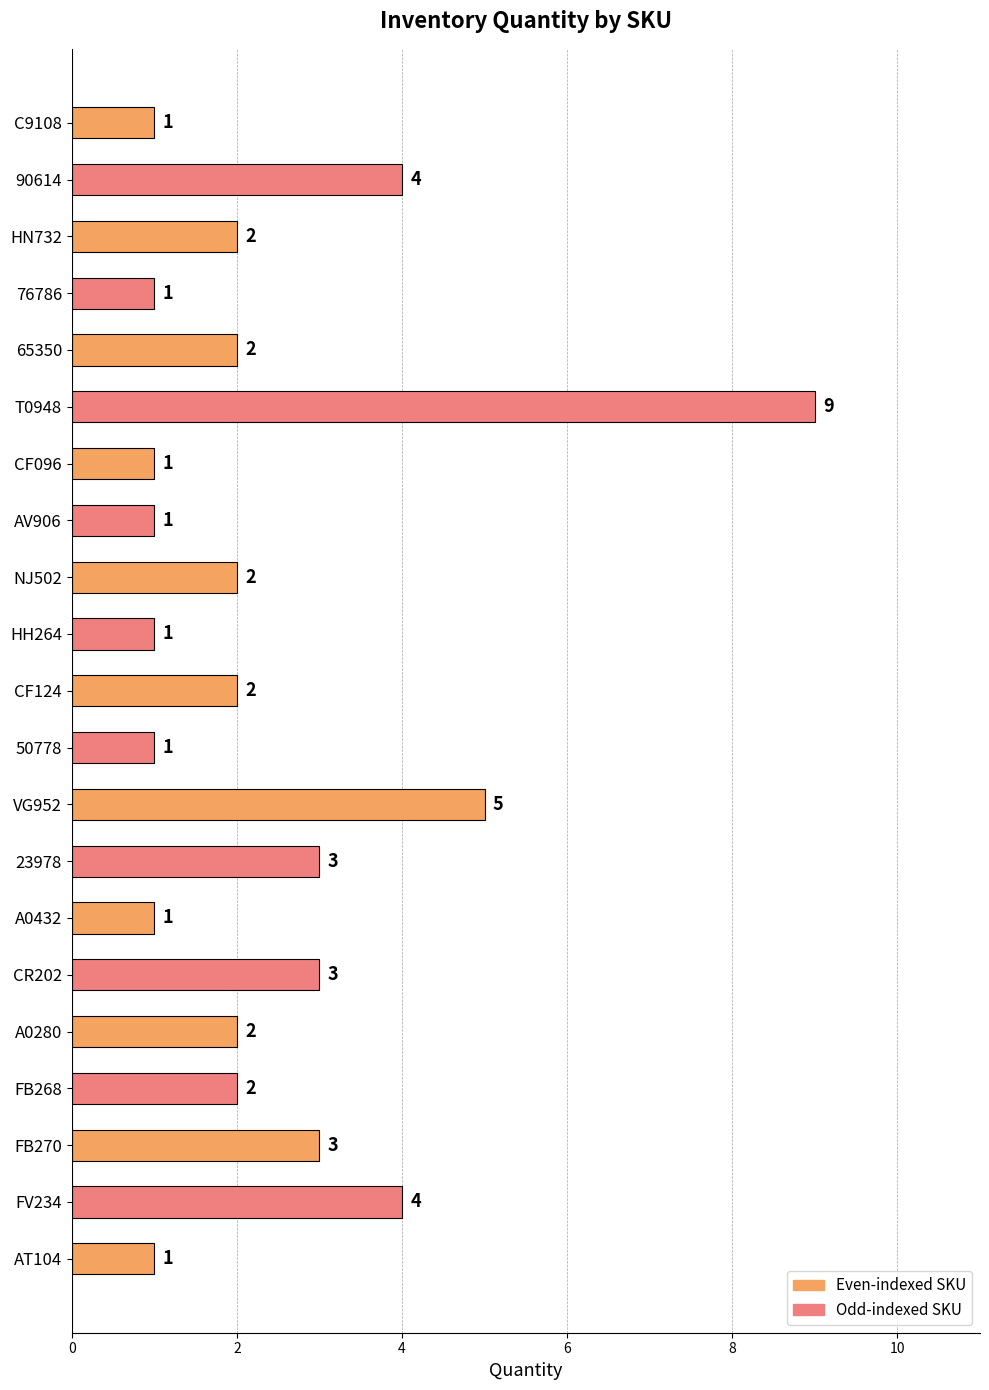

Reading bottom to top, list all the values displayed in this chart.

1	4	3	2	2	3	1	3	5	1	2	1	2	1	1	9	2	1	2	4	1